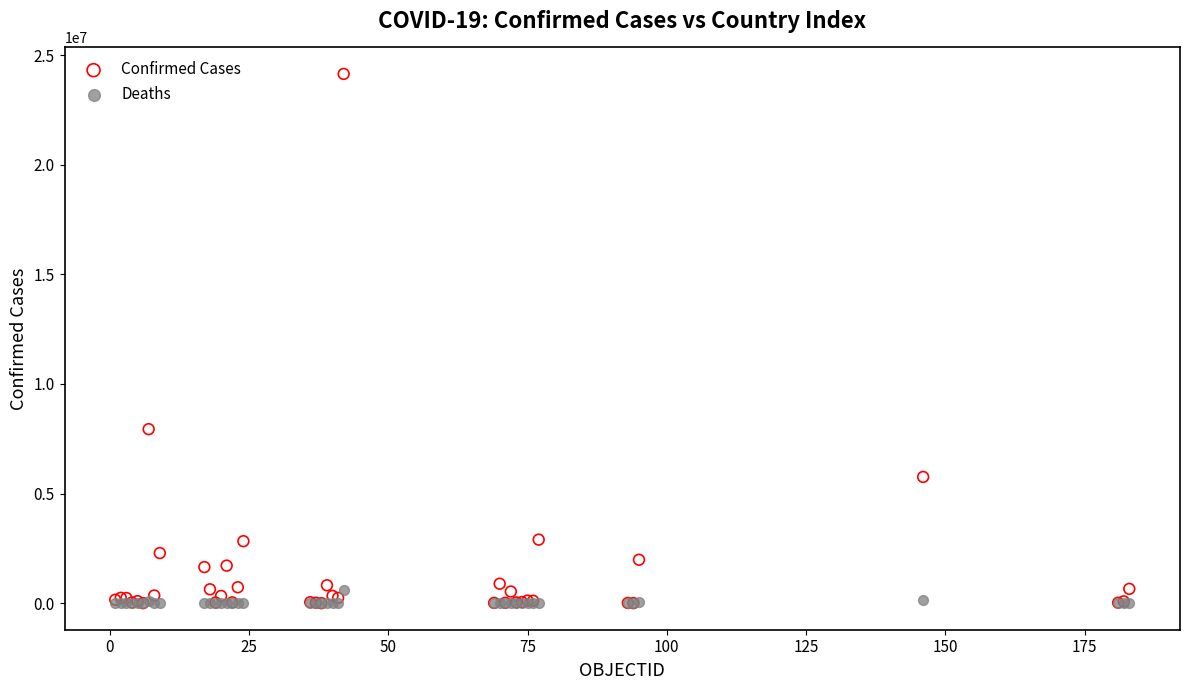

In the Confirmed Cases series, what Y value is closest to 12072991?

7940657